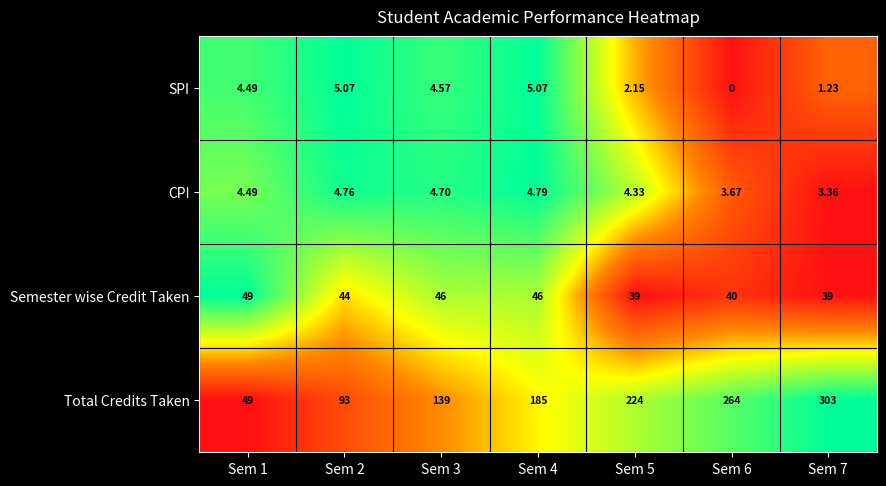

Between Sem 3 and Sem 5, which series saw the biggest shift?

Total Credits Taken